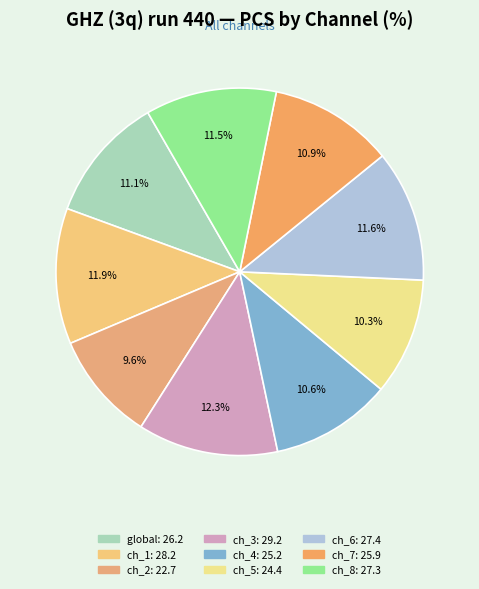

How many slices are in this pie chart?

9